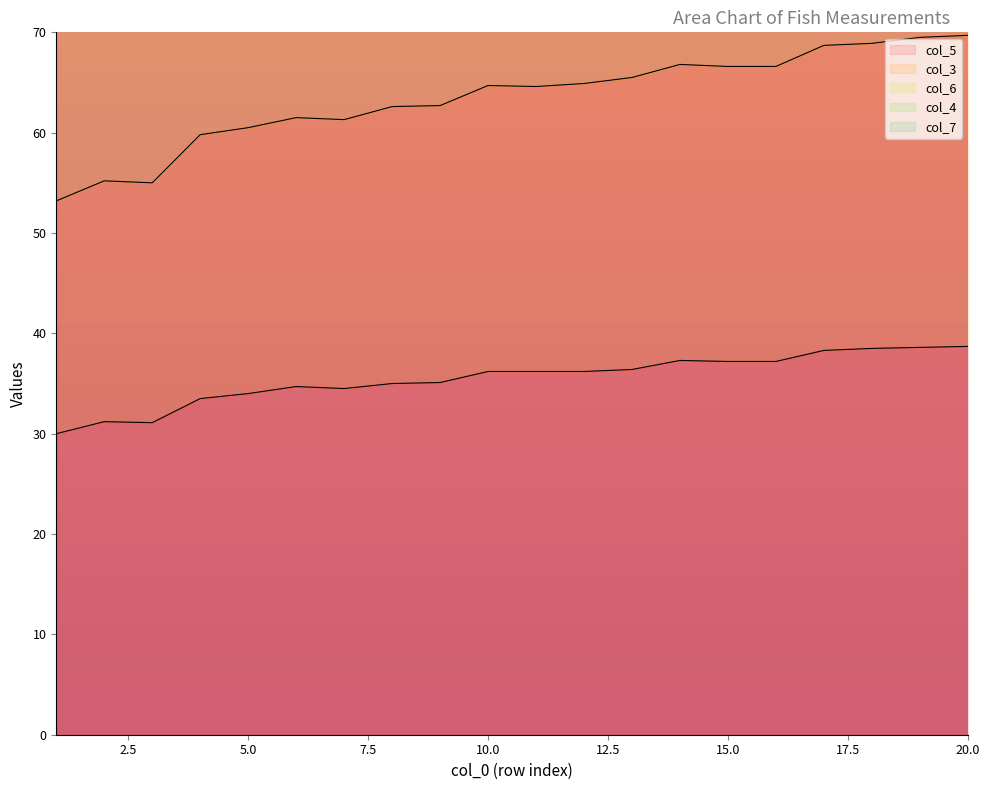

Reading left to right, what are all the values shown in this chart?

col_5: 1=30.0	2=31.2	3=31.1	4=33.5	5=34.0	6=34.7	7=34.5	8=35.0	9=35.1	10=36.2	11=36.2	12=36.2	13=36.4	14=37.3	15=37.2	16=37.2	17=38.3	18=38.5	19=38.6	20=38.7
col_3: 1=53.2	2=55.2	3=55.0	4=59.8	5=60.5	6=61.5	7=61.3	8=62.6	9=62.7	10=64.7	11=64.6	12=64.9	13=65.5	14=66.8	15=66.6	16=66.6	17=68.7	18=68.9	19=69.5	20=69.7
col_4: 1=117.0	2=121.5	3=121.3	4=126.8	5=126.1	6=130.4	7=132.1	8=128.8	9=132.6	10=134.7	11=135.0	12=135.6	13=134.8	14=136.1	15=138.8	16=140.1	17=140.5	18=140.7	19=143.5	20=140.6